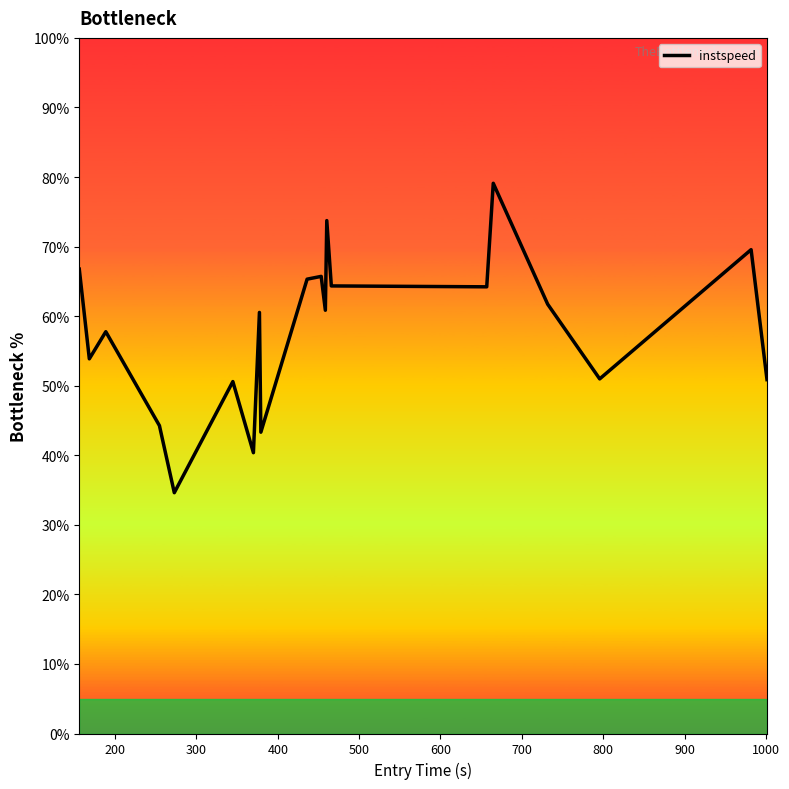

What is the difference between the maximum and minimum values?

44.5